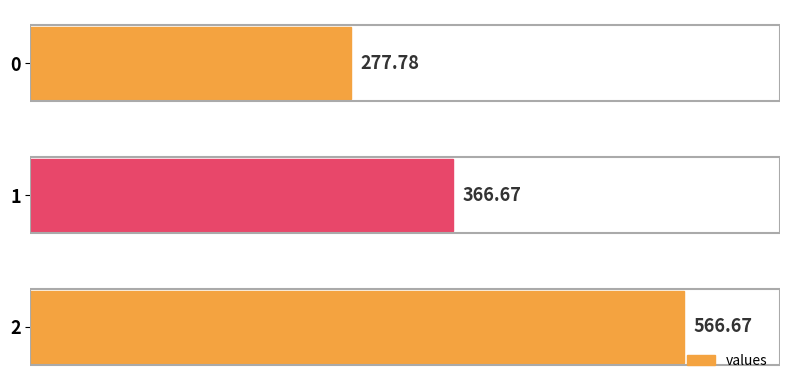

Which category has the highest value across all series?

2